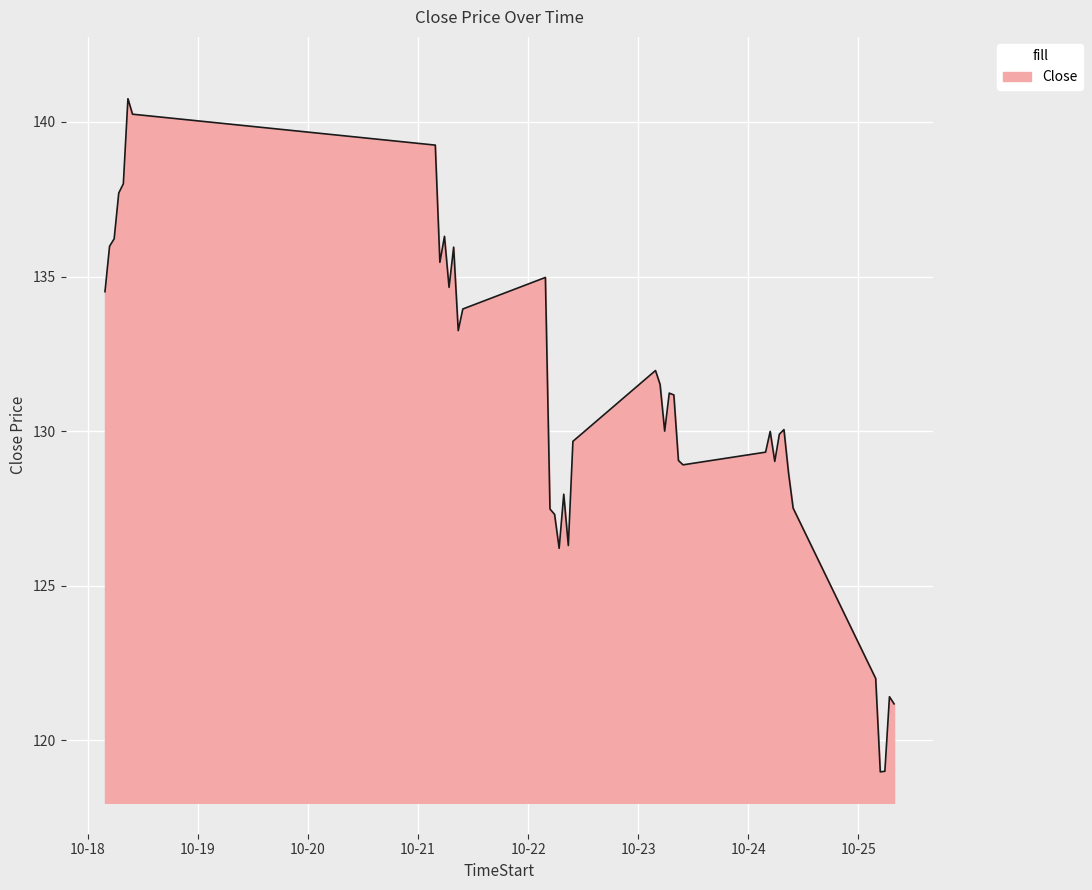

What is the minimum value shown in the chart?

119.0